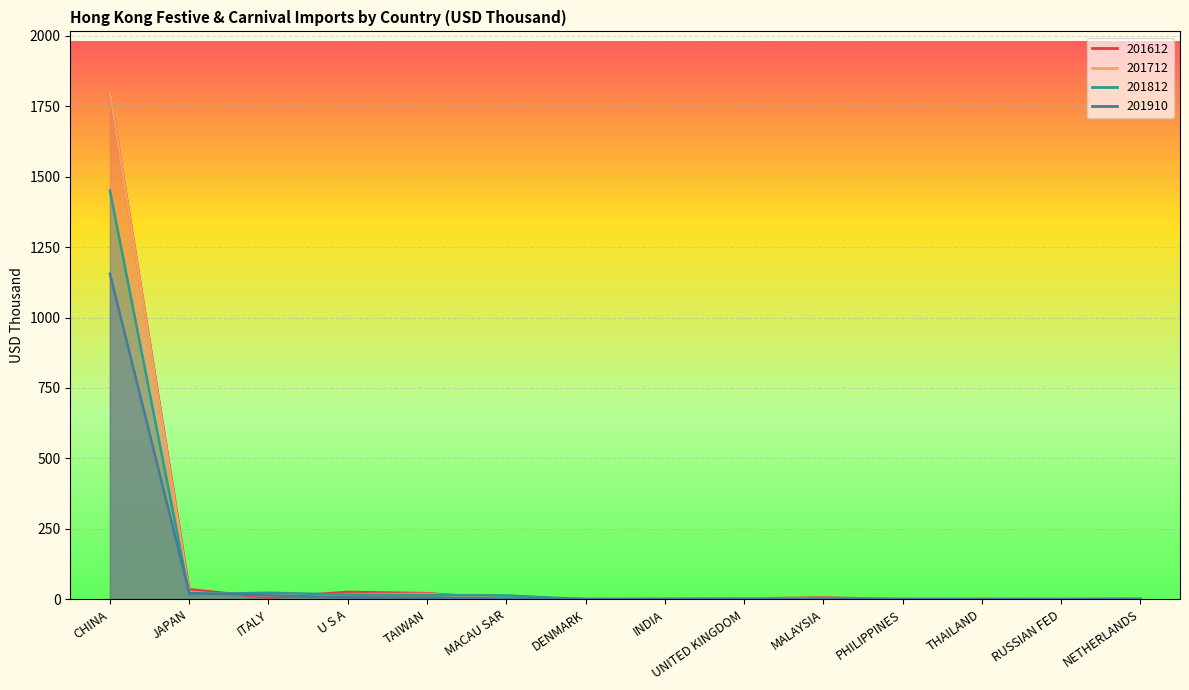

Reading left to right, what are all the values shown in this chart?

201812: CHINA=1451.3	JAPAN=17.9	ITALY=22.8	U S A=16.4	TAIWAN=14.9	MACAU SAR=13.2	DENMARK=0.0	INDIA=0.4	UNITED KINGDOM=1.0	MALAYSIA=0.0	PHILIPPINES=0.3	THAILAND=0.6	RUSSIAN FED=0.0	NETHERLANDS=0.5
201712: CHINA=1800.1	JAPAN=24.2	ITALY=12.8	U S A=17.9	TAIWAN=18.5	MACAU SAR=2.4	DENMARK=0.0	INDIA=0.2	UNITED KINGDOM=2.1	MALAYSIA=0.8	PHILIPPINES=0.8	THAILAND=3.8	RUSSIAN FED=0.0	NETHERLANDS=1.0
201612: CHINA=1800.2	JAPAN=35.3	ITALY=5.6	U S A=26.0	TAIWAN=21.1	MACAU SAR=1.4	DENMARK=0.0	INDIA=0.2	UNITED KINGDOM=2.5	MALAYSIA=5.8	PHILIPPINES=0.5	THAILAND=0.2	RUSSIAN FED=0.0	NETHERLANDS=1.5
201910: CHINA=1155.6	JAPAN=22.0	ITALY=13.5	U S A=6.4	TAIWAN=4.9	MACAU SAR=2.2	DENMARK=0.8	INDIA=0.6	UNITED KINGDOM=0.5	MALAYSIA=0.4	PHILIPPINES=0.3	THAILAND=0.3	RUSSIAN FED=0.2	NETHERLANDS=0.2